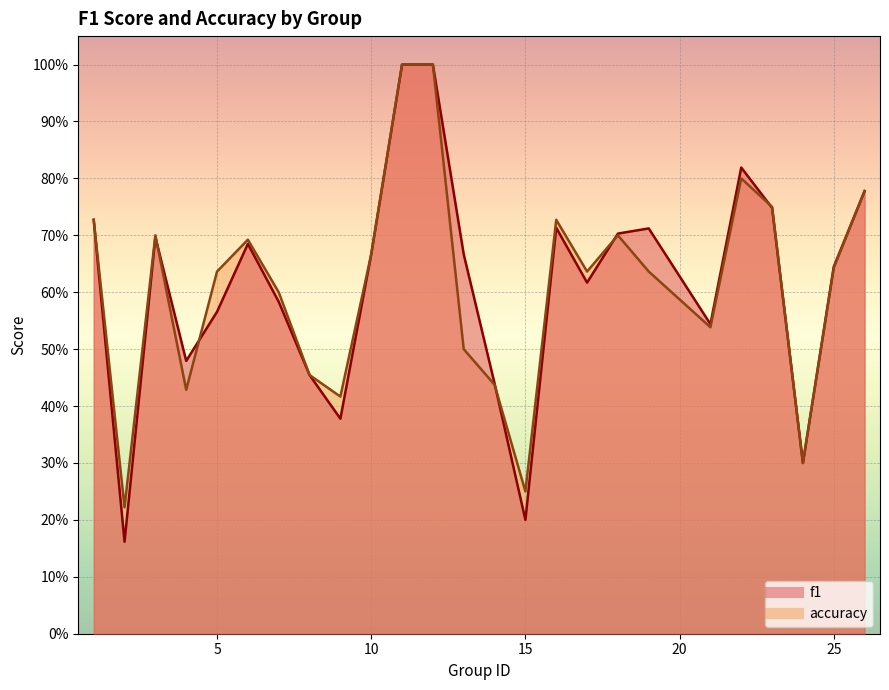

What is the maximum value for f1?

1.0